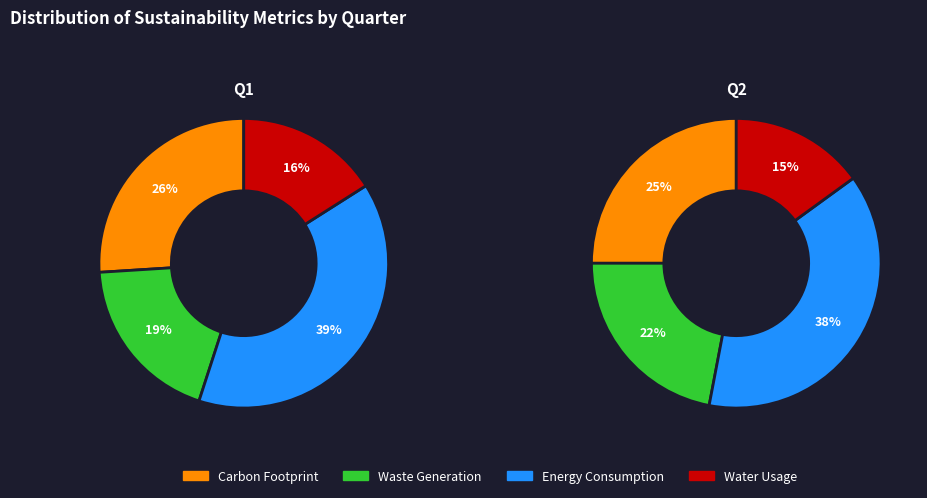

What percentage is NOT represented by 0?

100.0%